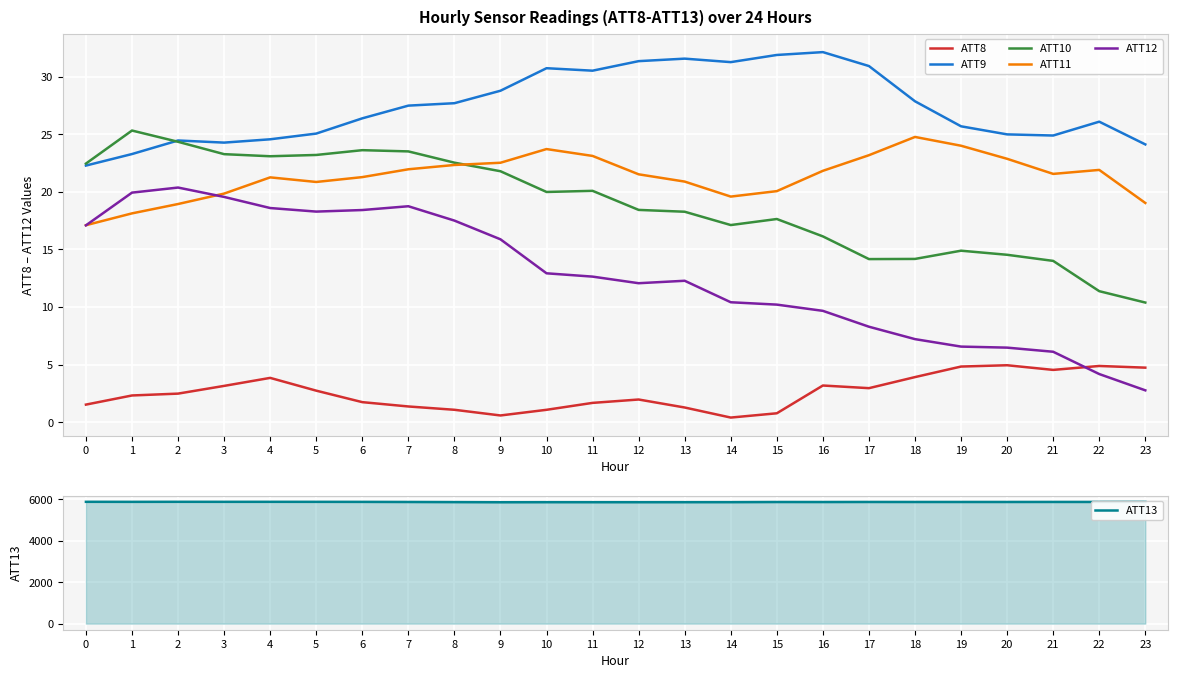

The ATT13 series shows 5869.0 at 19. True or false?

True